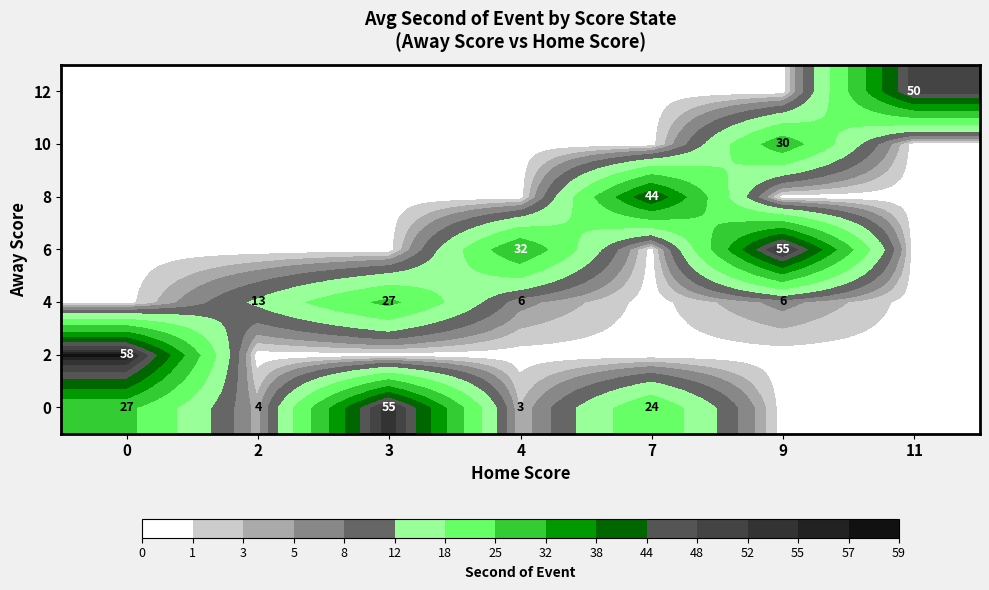

The value of 0 at 7 is 24. True or false?

True